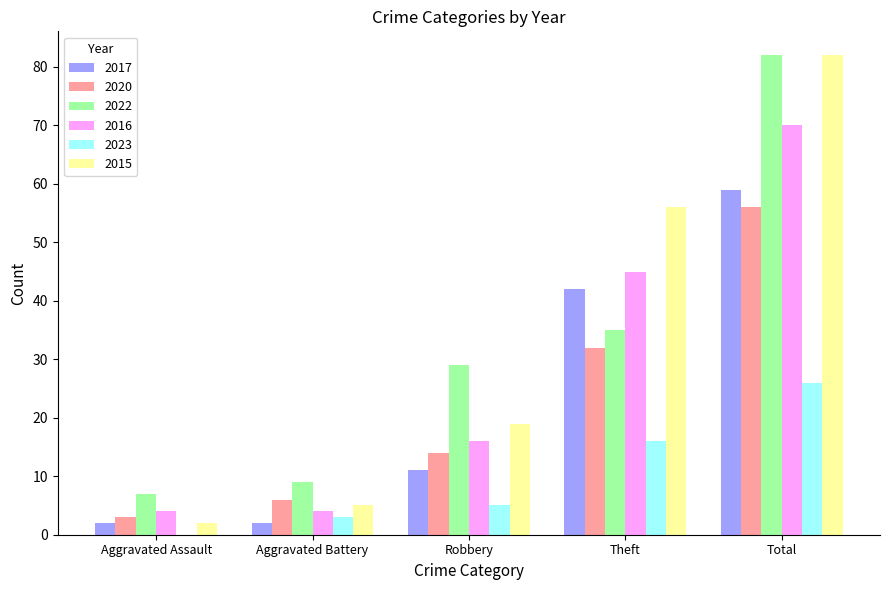

The 2015 series shows 56 at Theft. True or false?

True